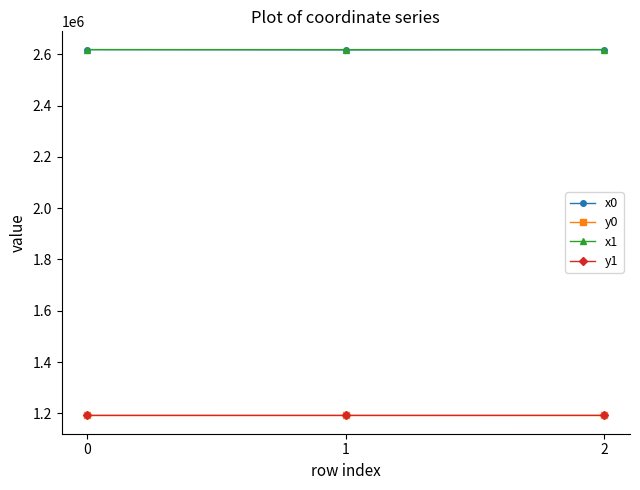

What is the value of the y1 point at the 3rd from the left?

1191757.9